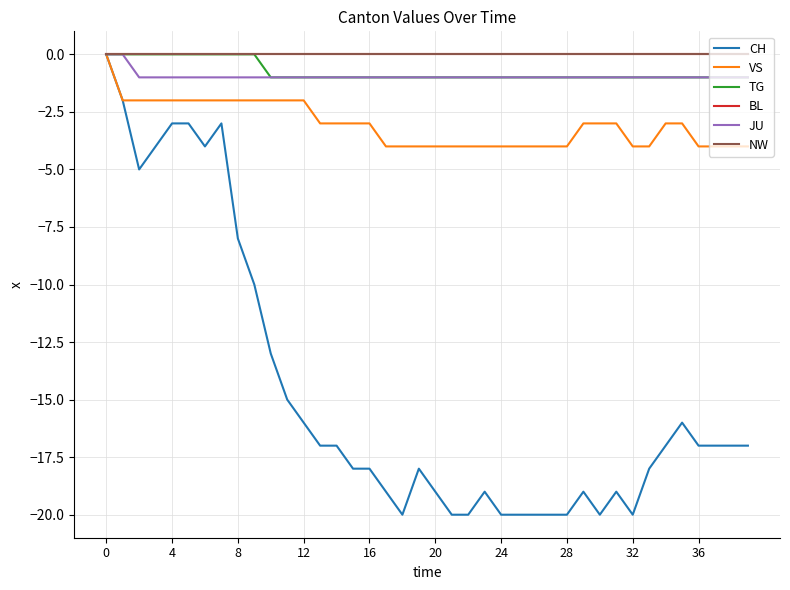

Does the chart display data point markers on the line(s)?

No